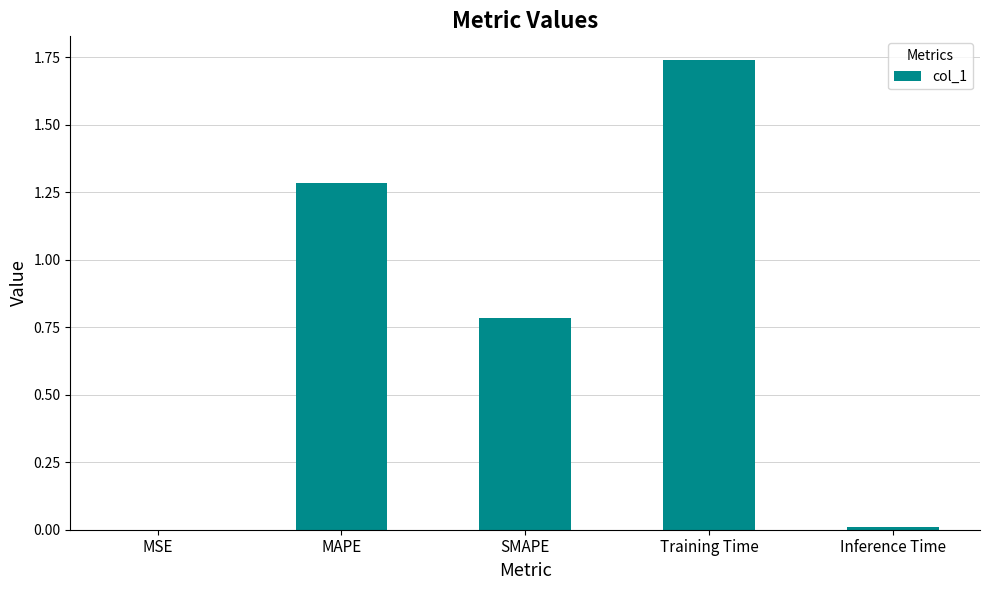

What value does the data have at SMAPE?

0.8